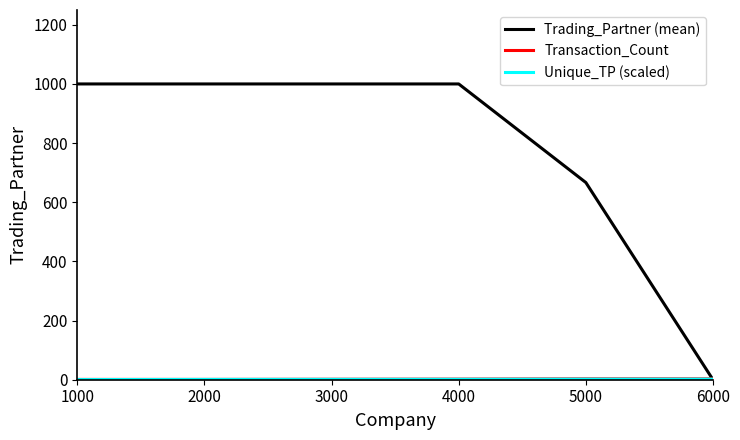

At which label is Trading_Partner (mean) closest to 500?

5000